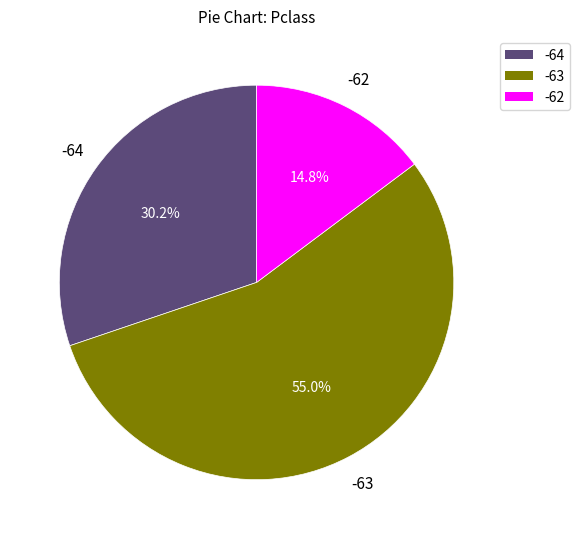

What is the largest slice in the pie chart?

-63